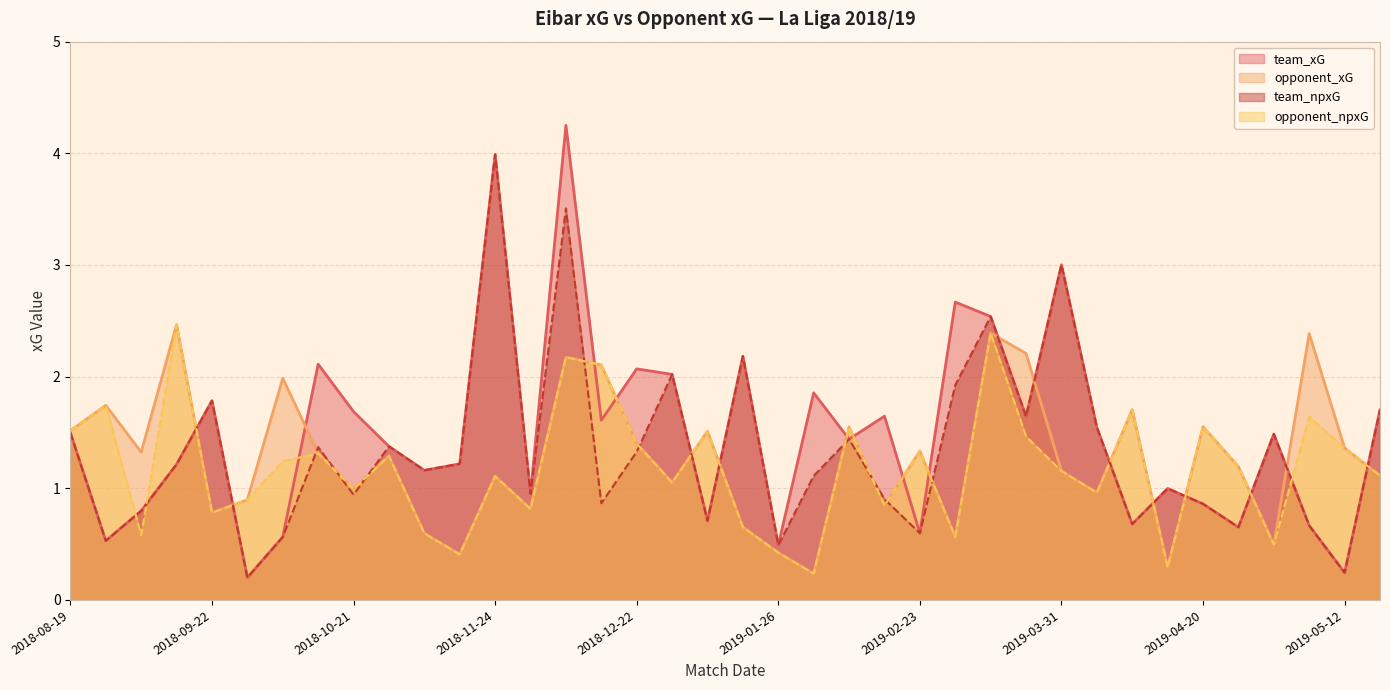

What is the label of the 33rd point from the left?

2019-04-20